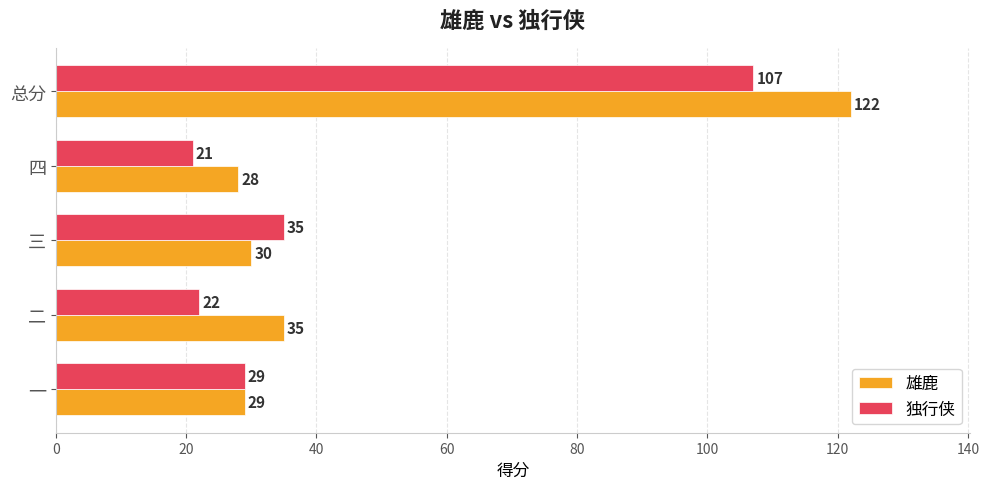

At which label does 独行侠 reach its peak?

总分